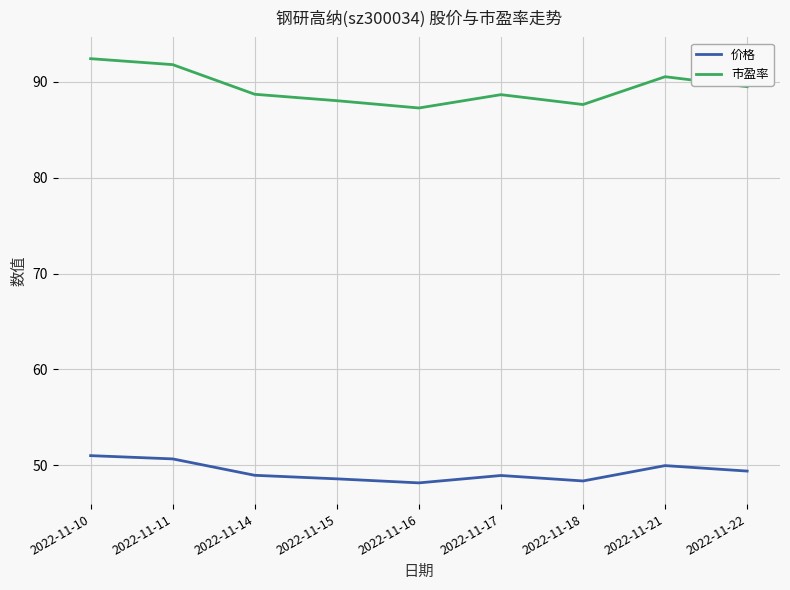

What is the total value across all series at 2022-11-15?

136.6